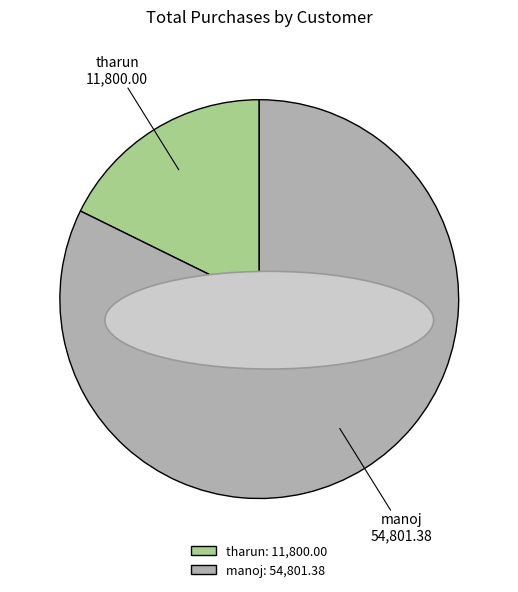

Do tharun and manoj together represent more than half of the pie?

Yes